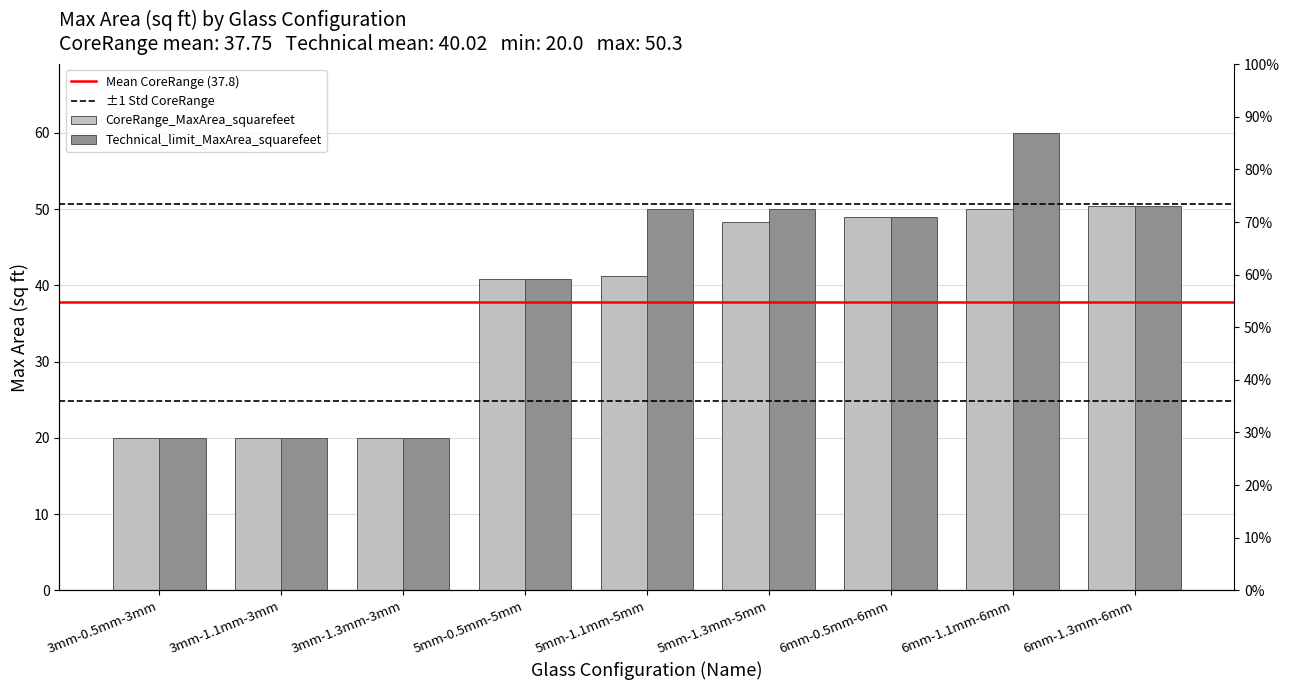

Rank the series by their average value, from lowest to highest.

CoreRange_MaxArea_squarefeet, Technical_limit_MaxArea_squarefeet